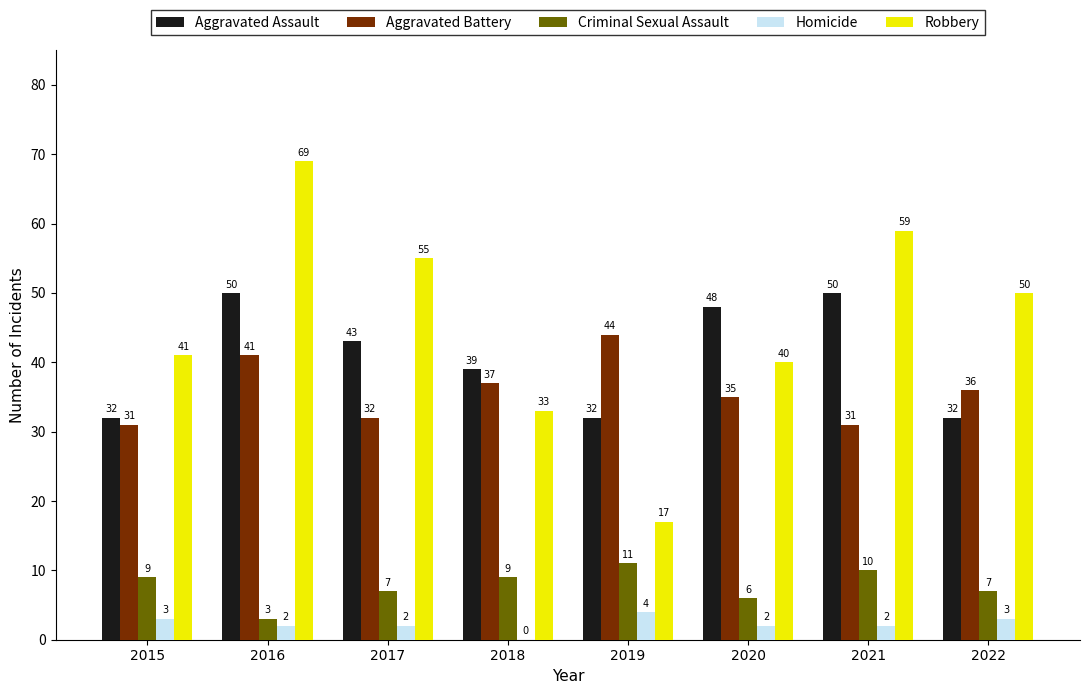

At which label does Robbery reach its peak?

2016